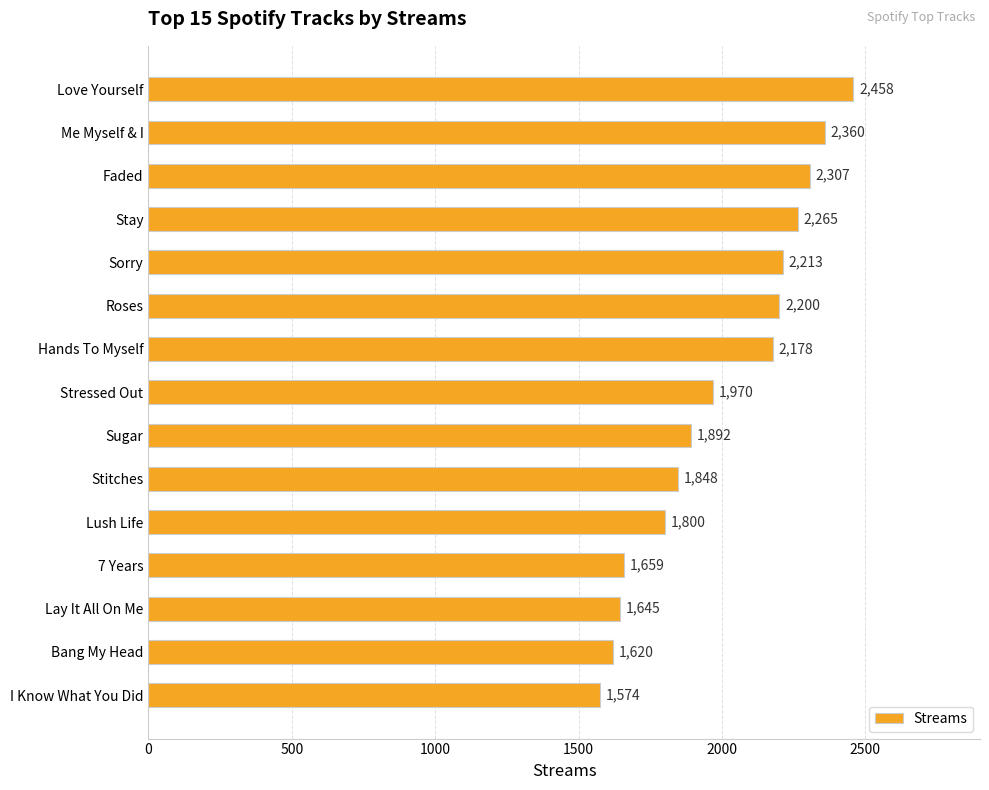

Rank the categories by value from lowest to highest.

I Know What You Did, Bang My Head, Lay It All On Me, 7 Years, Lush Life, Stitches, Sugar, Stressed Out, Hands To Myself, Roses, Sorry, Stay, Faded, Me Myself & I, Love Yourself